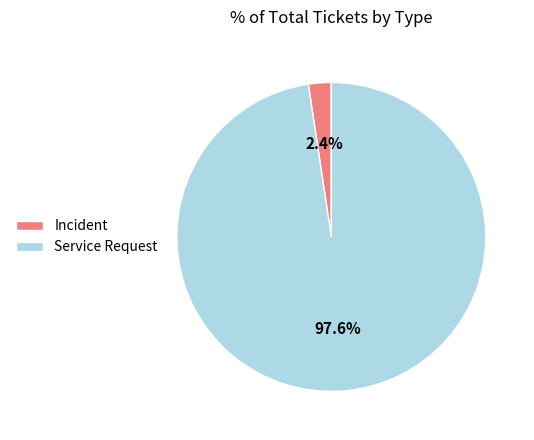

To the nearest percent, what is the difference between the largest and smallest slice percentages?

95%